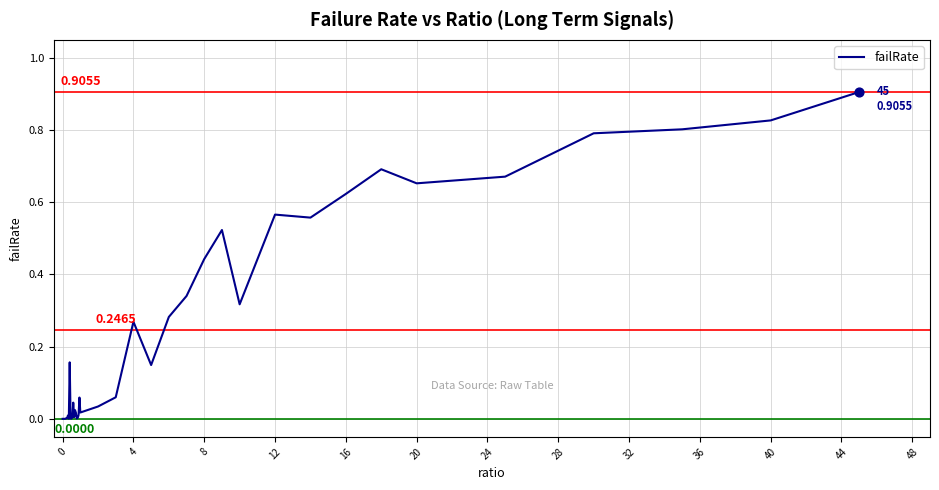

What is the difference between the maximum and minimum values?

0.9